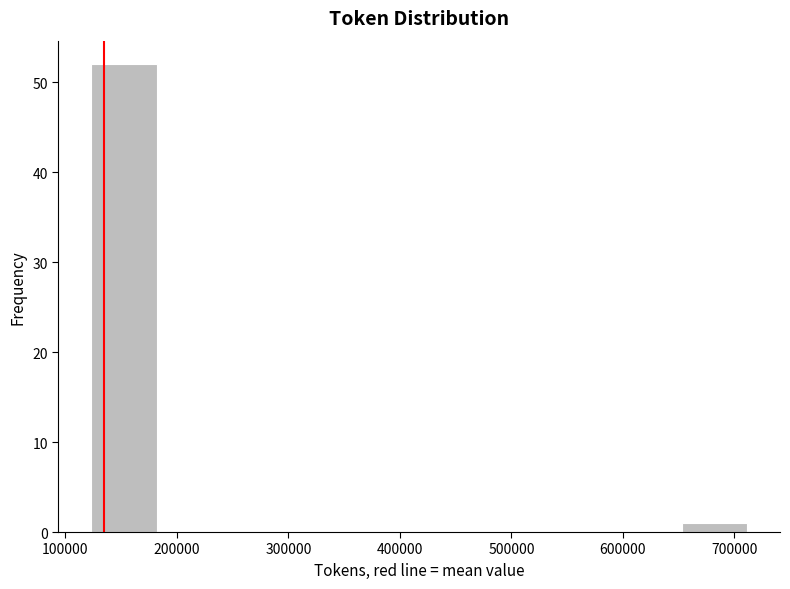

Reading left to right, list every bar in this chart as the range it spans on the x-axis followed by its height. Neither the bar edges nor the heights are printed on the chart, so give them approximately, as read against the axes.

120000 to 180000: 52
180000 to 240000: 0
240000 to 300000: 0
300000 to 360000: 0
360000 to 420000: 0
420000 to 480000: 0
480000 to 540000: 0
540000 to 590000: 0
590000 to 650000: 0
650000 to 710000: 1